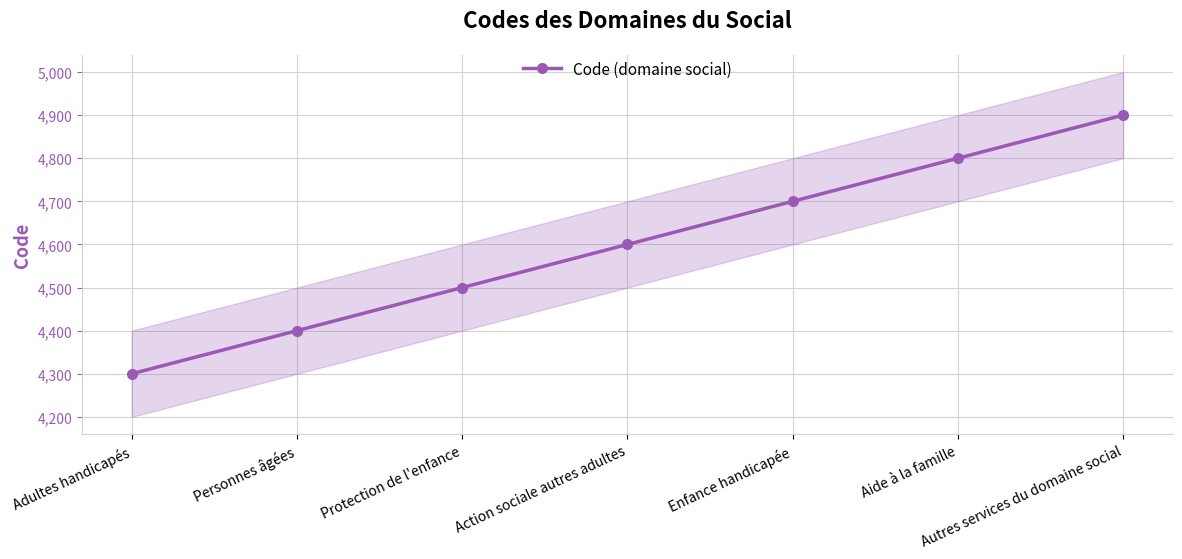

List the labels in order of value, largest first.

Autres services du domaine social, Aide à la famille, Enfance handicapée, Action sociale autres adultes, Protection de l'enfance, Personnes âgées, Adultes handicapés